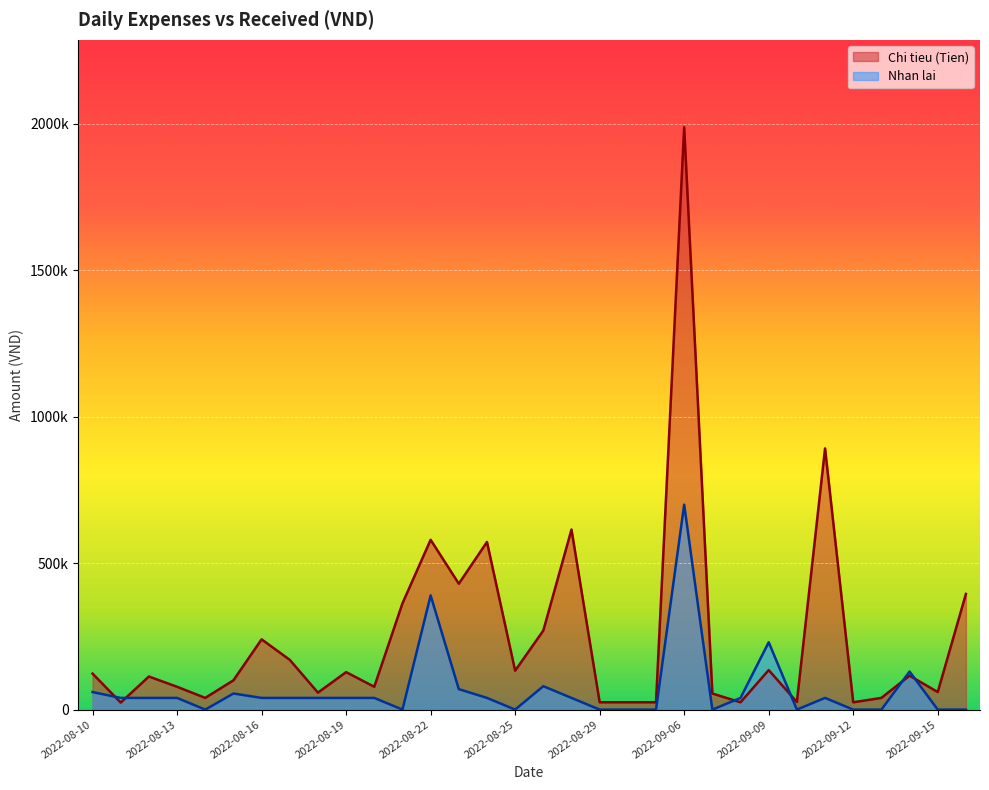

True or false: Chi tieu (Tien) has a value of 615000 at 2022-08-27.

True